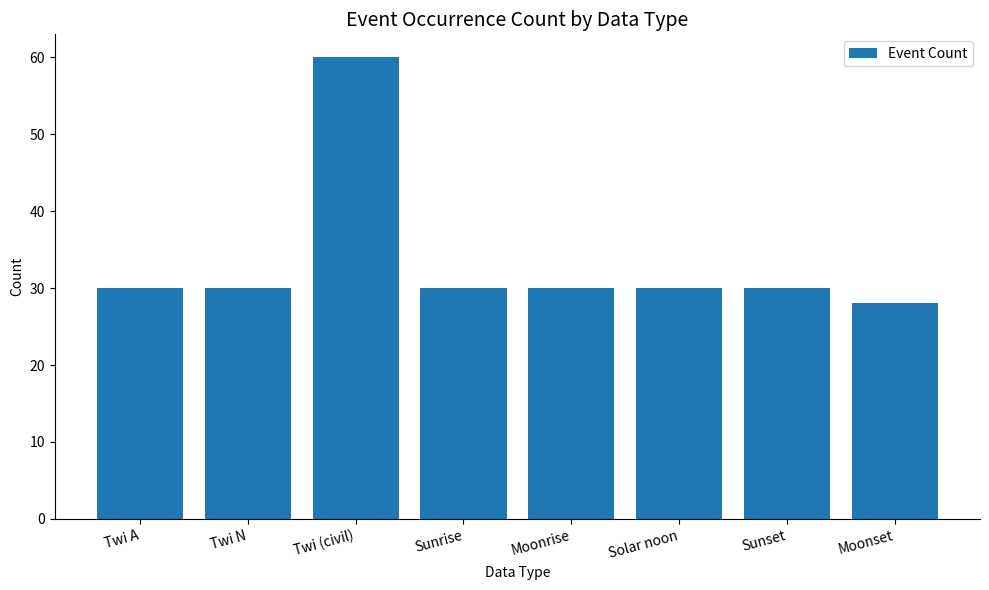

What is the minimum value shown in the chart?

28